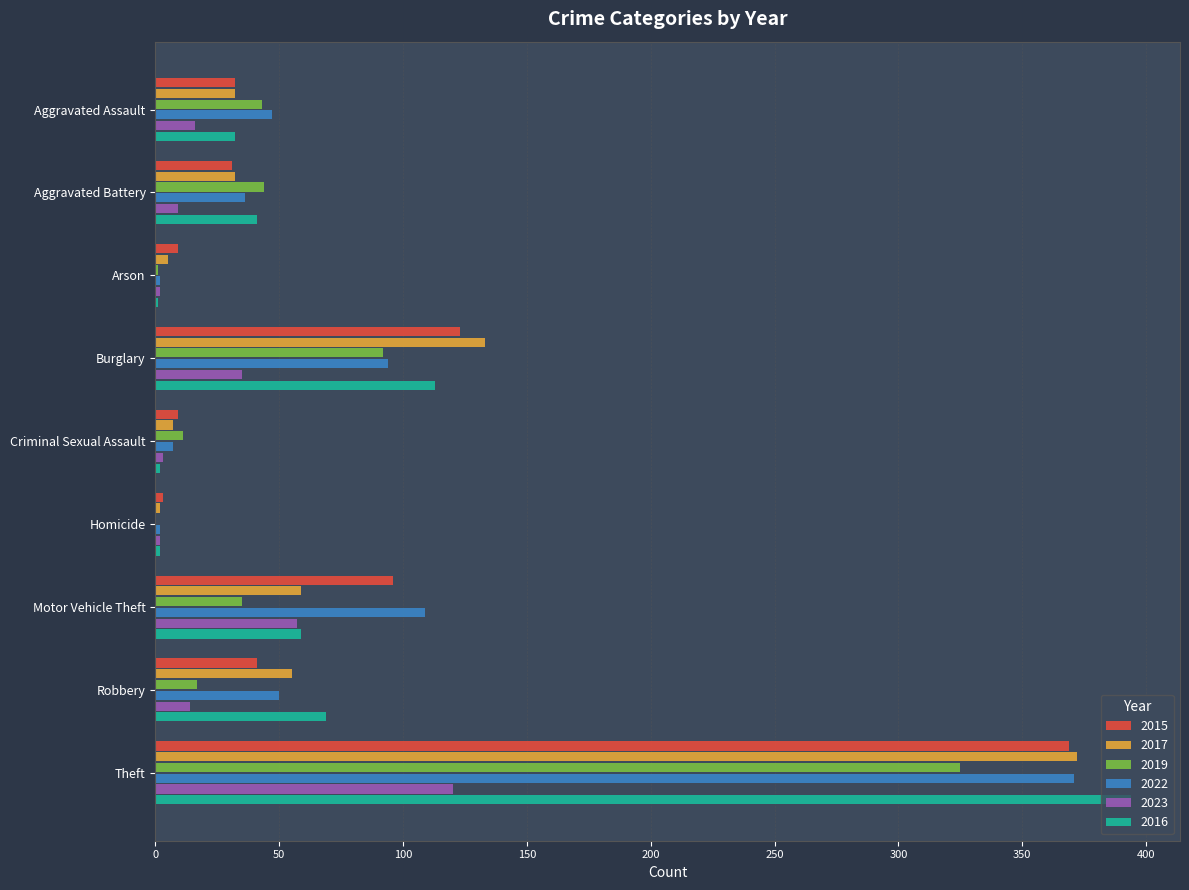

How many categories are shown in the chart?

9